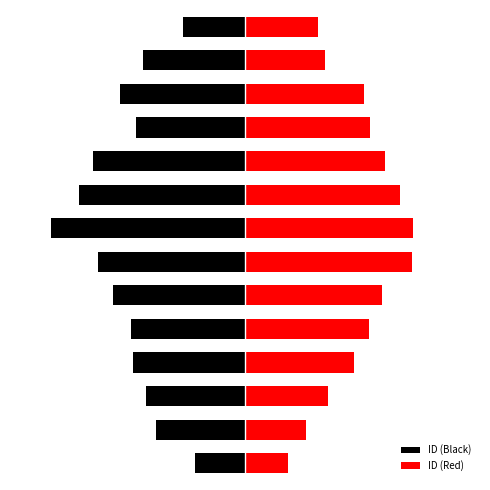

Reading left to right, list all the values displayed in this chart.

ID (Black): -27.5	-49.0	-54.6	-62.0	-63.1	-73.1	-81.2	-107.3	-92.0	-84.2	-60.4	-69.4	-56.6	-34.2
ID (Red): 23.6	33.7	46.1	60.5	68.6	75.8	92.2	92.8	85.8	77.3	69.1	65.7	44.0	40.3